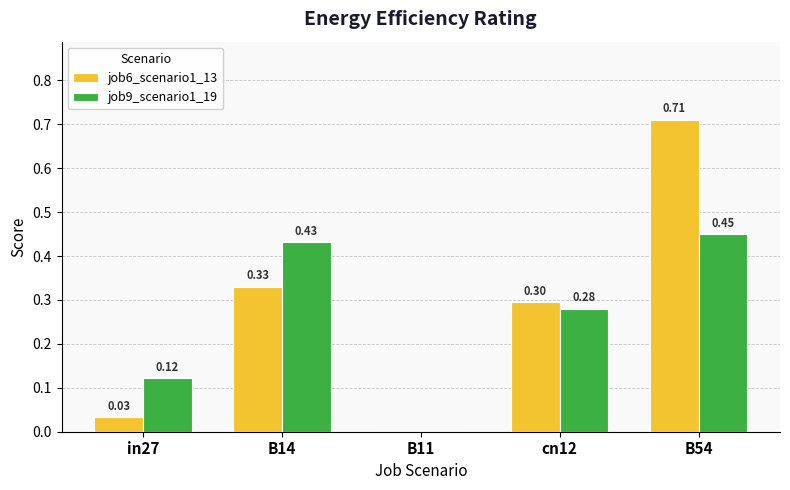

Which series has the widest spread of values?

job6_scenario1_13